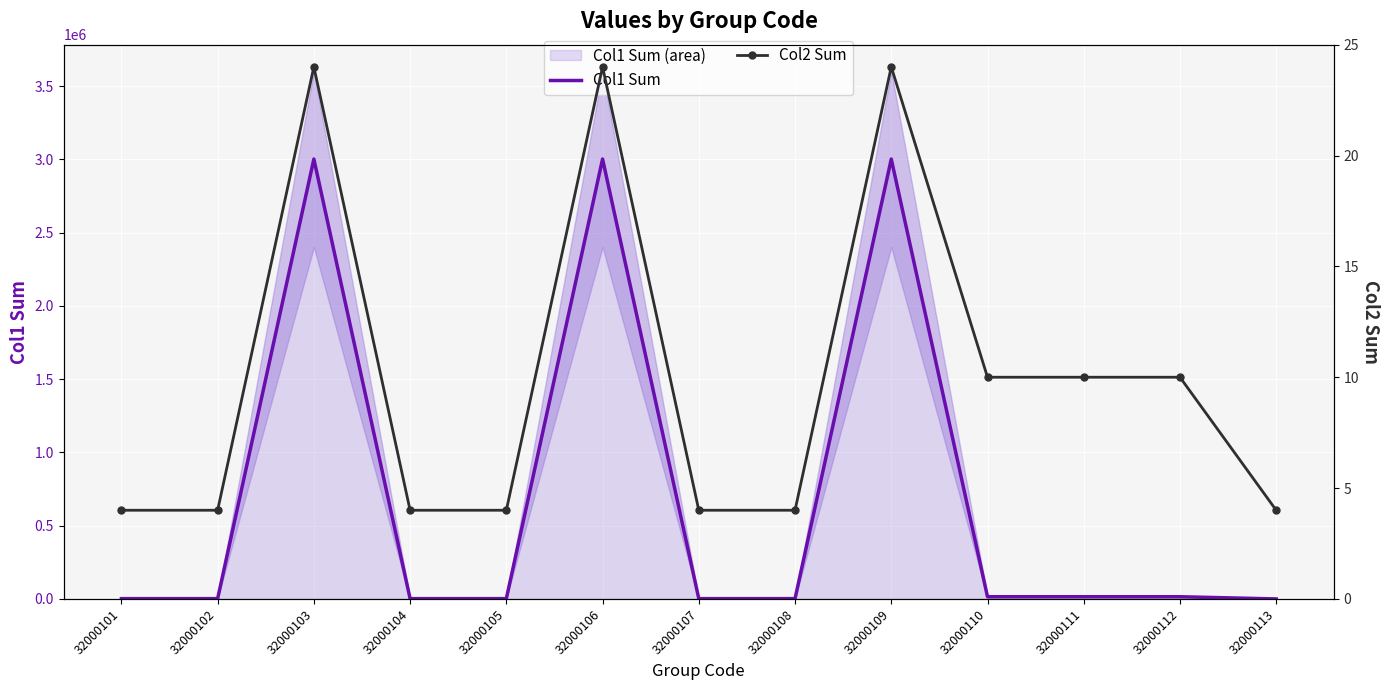

After their last crossing, which series has the higher values: Col1 Sum or Col2 Sum?

Col2 Sum